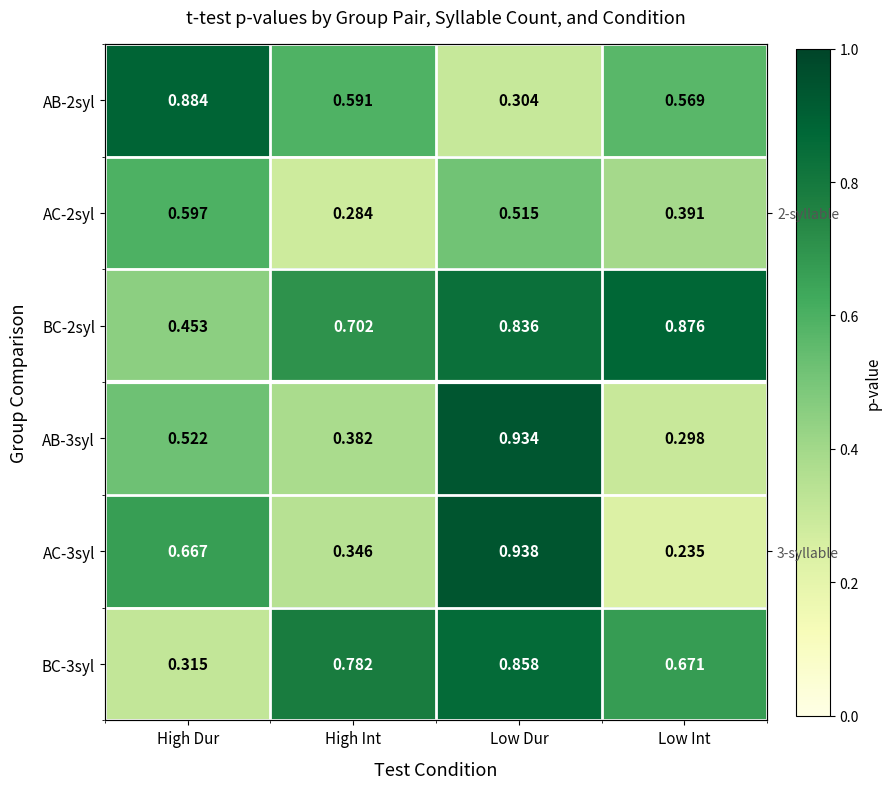

Which label corresponds to the largest value in the chart?

Low Dur